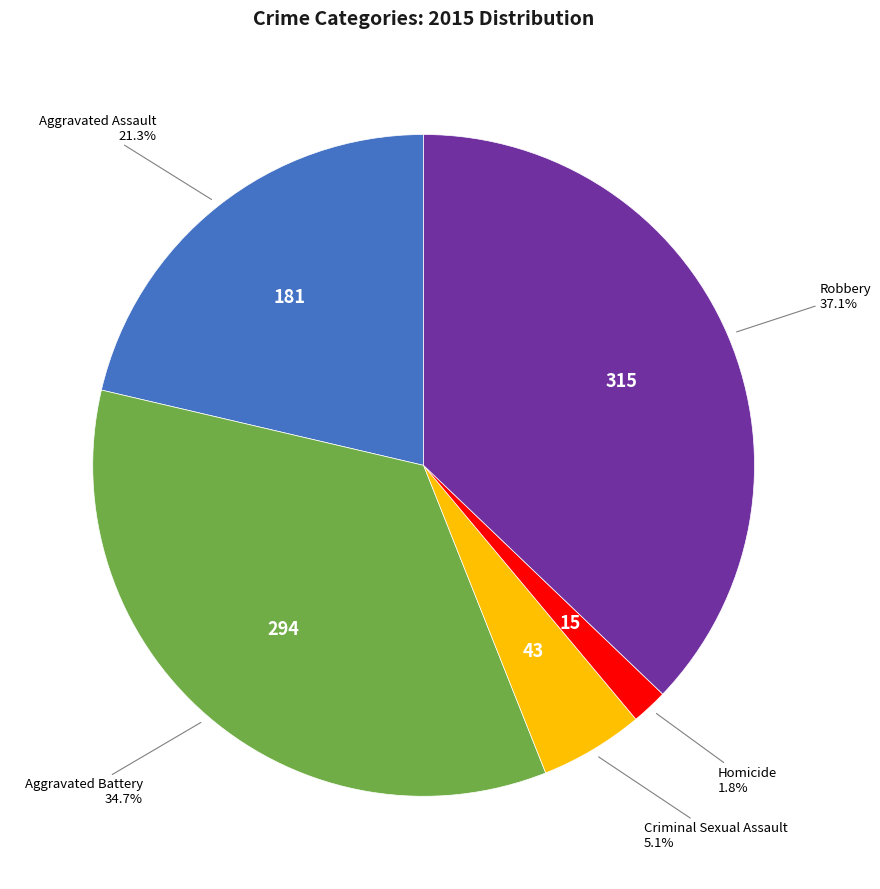

Is there a majority slice in this chart?

No